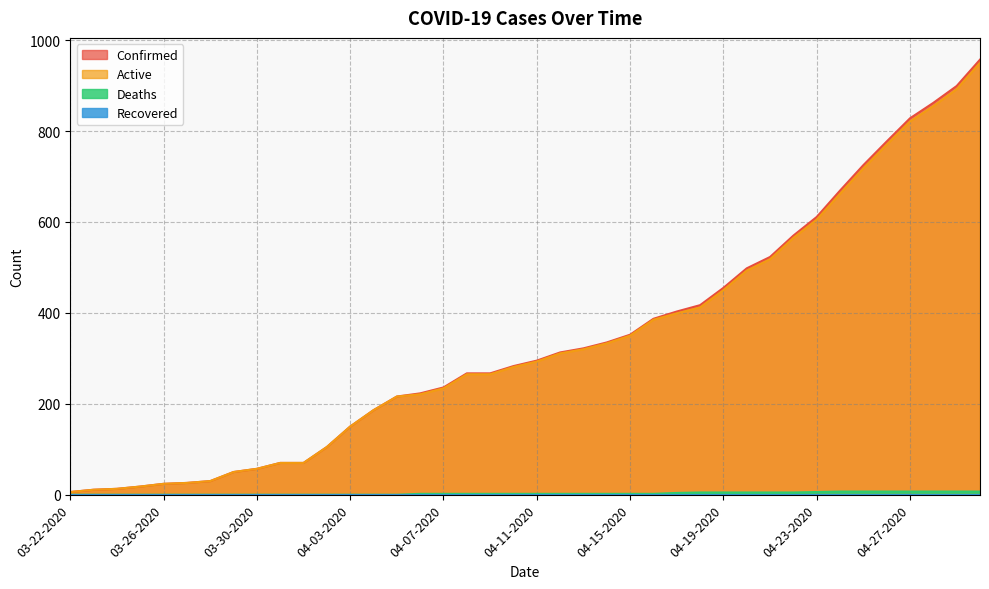

Count the number of data series in this chart.

4